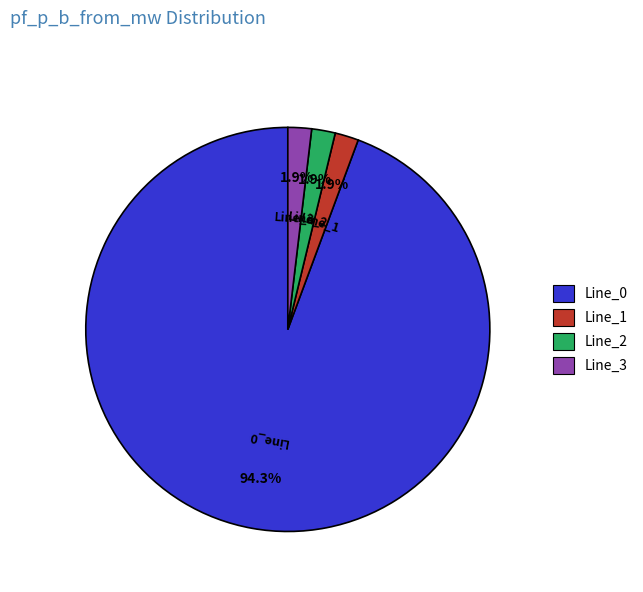

Which slice represents more than half of the pie?

Line_0